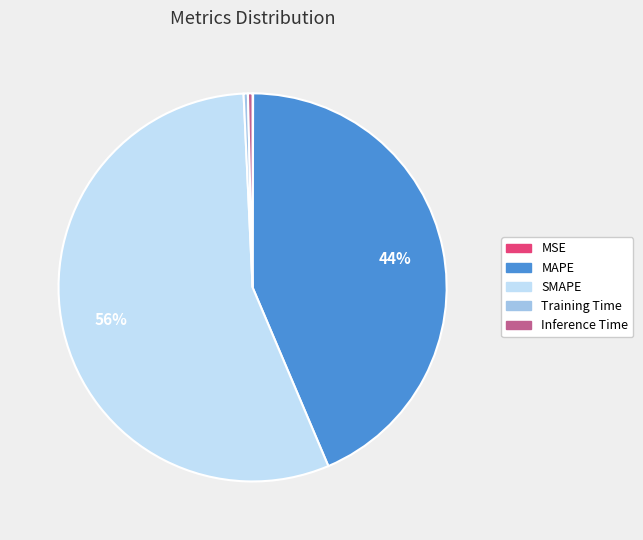

Is it true that Inference Time is 0% of the pie?

True